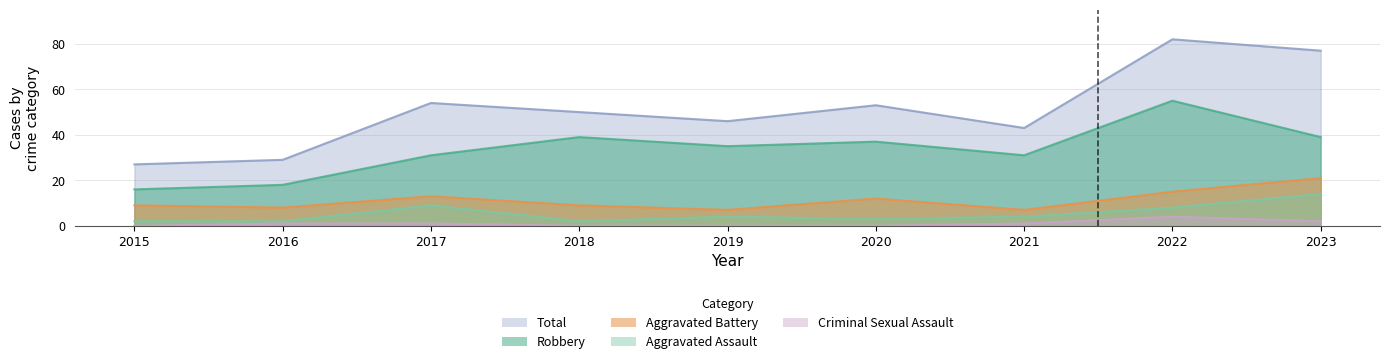

How many values in the Total series exceed 50?

4